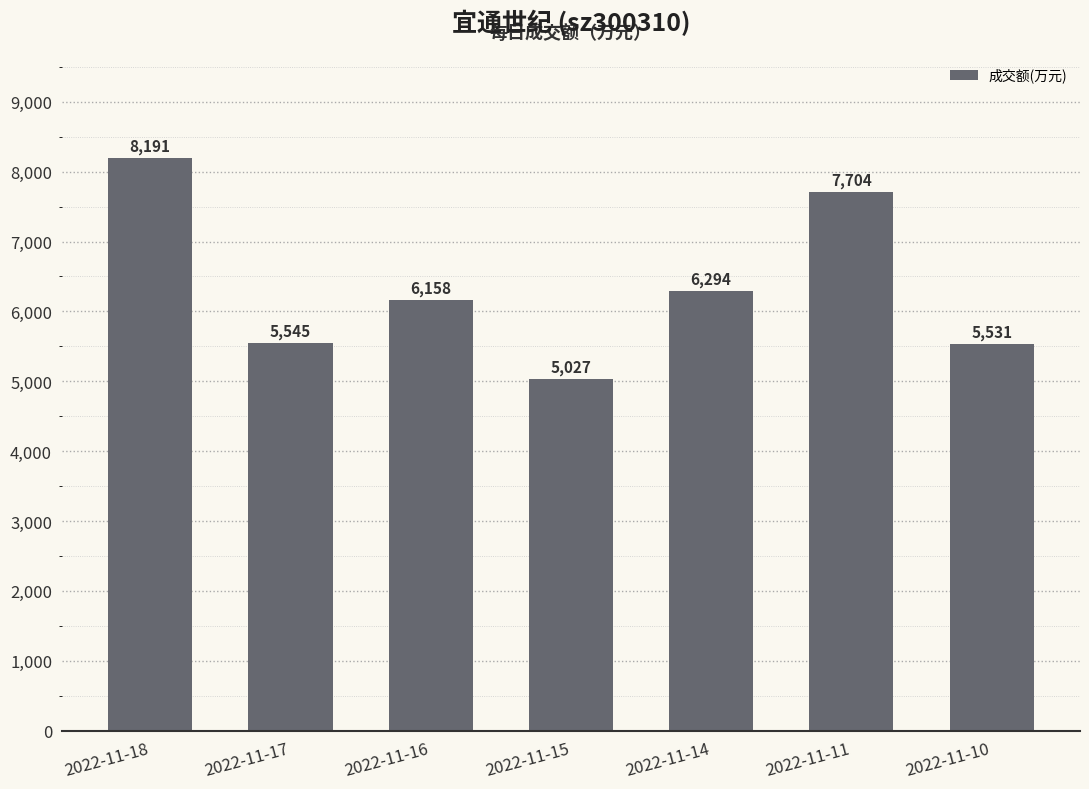

Where is the data nearest to the value 6609?

2022-11-14